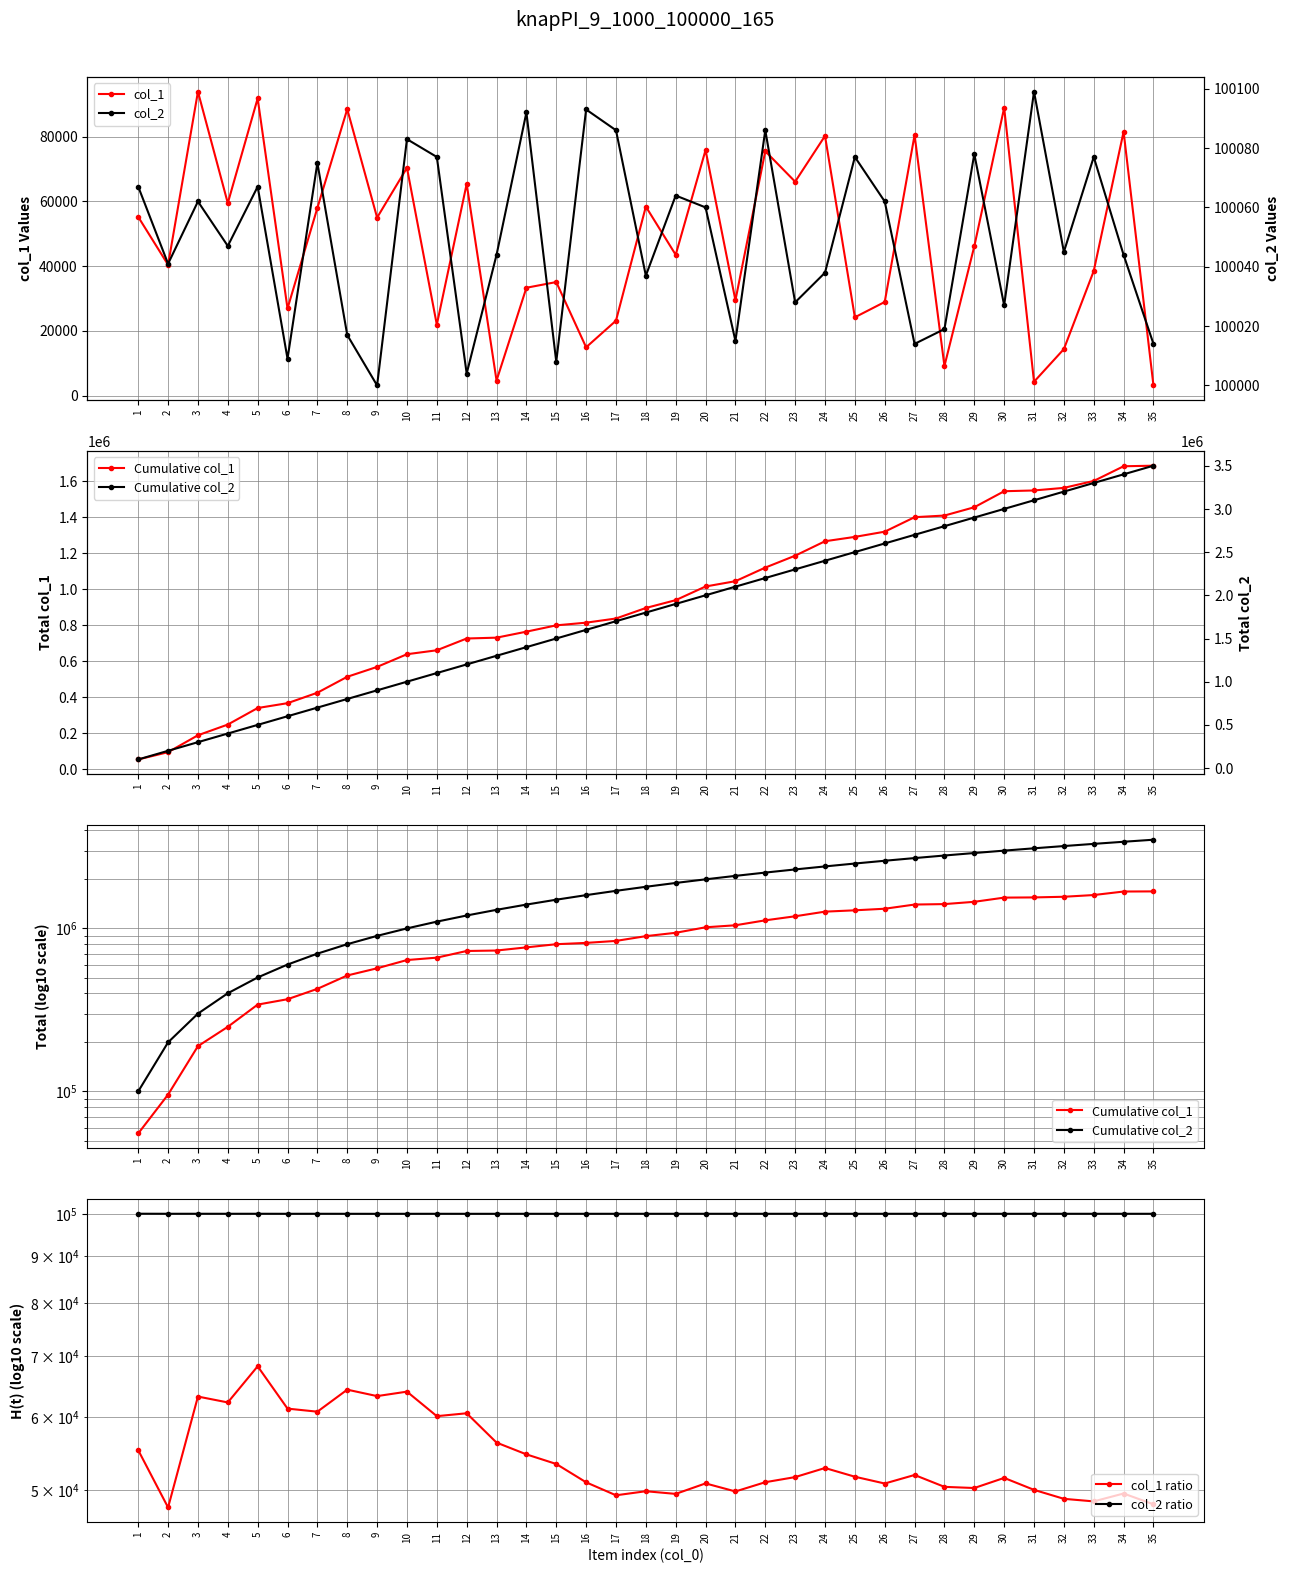

True or false: col_2 and col_2 ratio intersect in this chart.

True